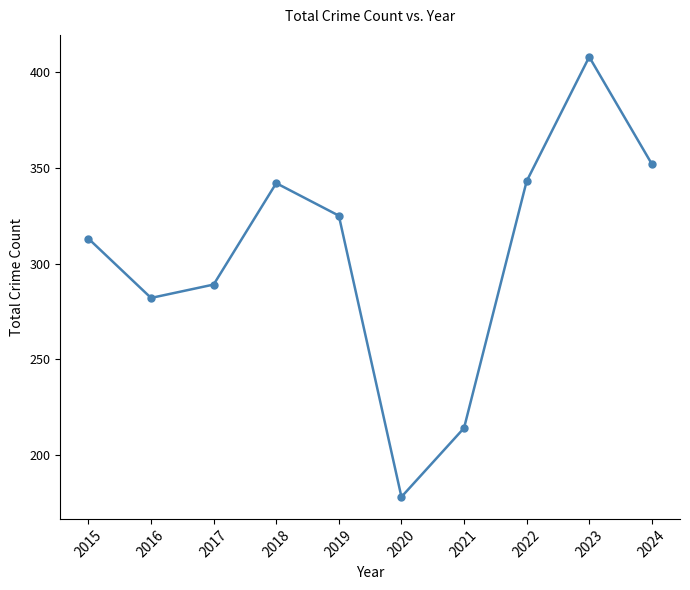

Between 2022 and 2024, which is larger?

2024